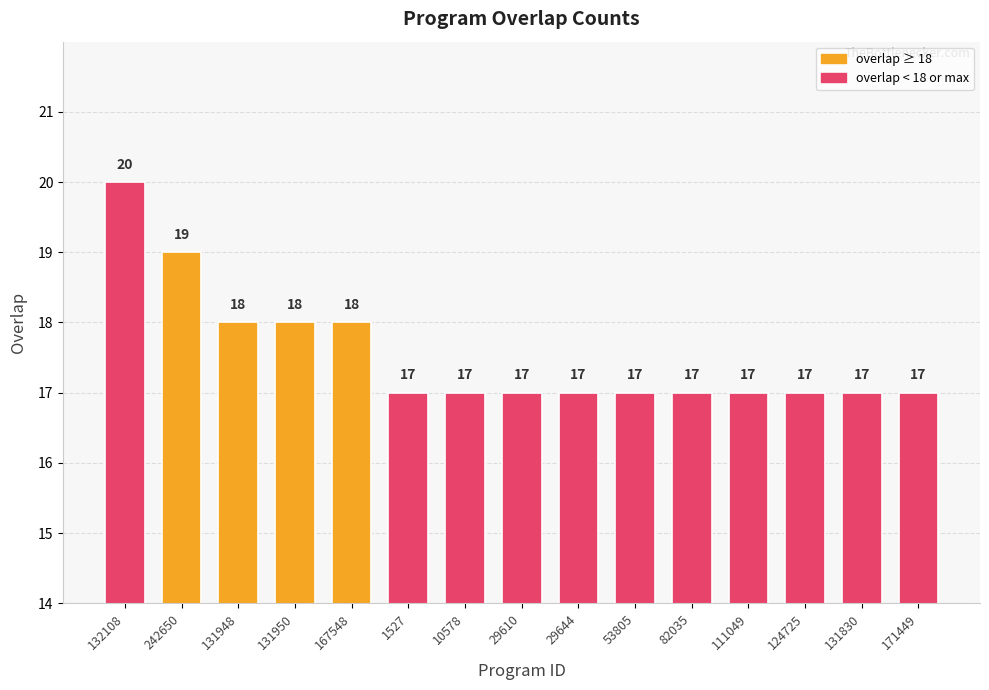

What is the sum of the values at 10578 and 131950?

35